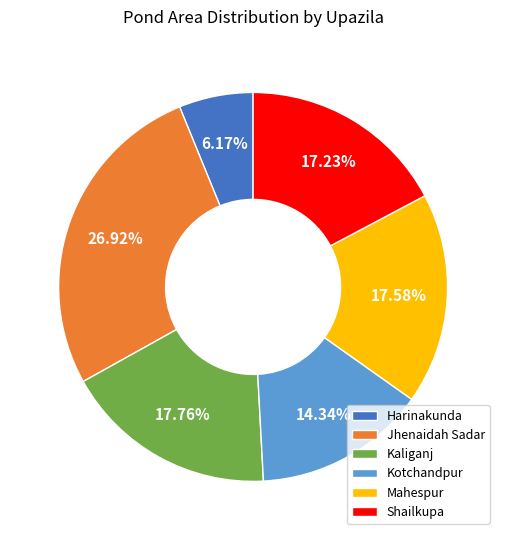

Combined, do Jhenaidah Sadar and Mahespur account for over 50%?

No